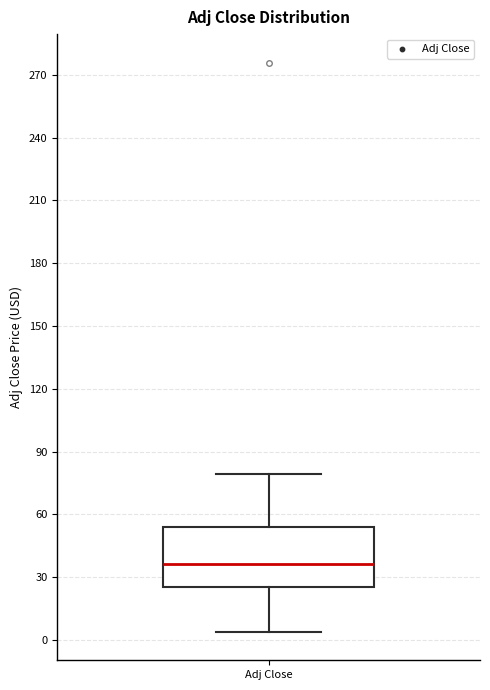

Transcribe this box plot: give where the median line is, the range the box spans, and where the two whiskers end, as read against the y-axis. The values are not printed on the chart, so give them approximately, as read against the axis.

median 35, box 25 to 55, whiskers 5 to 80